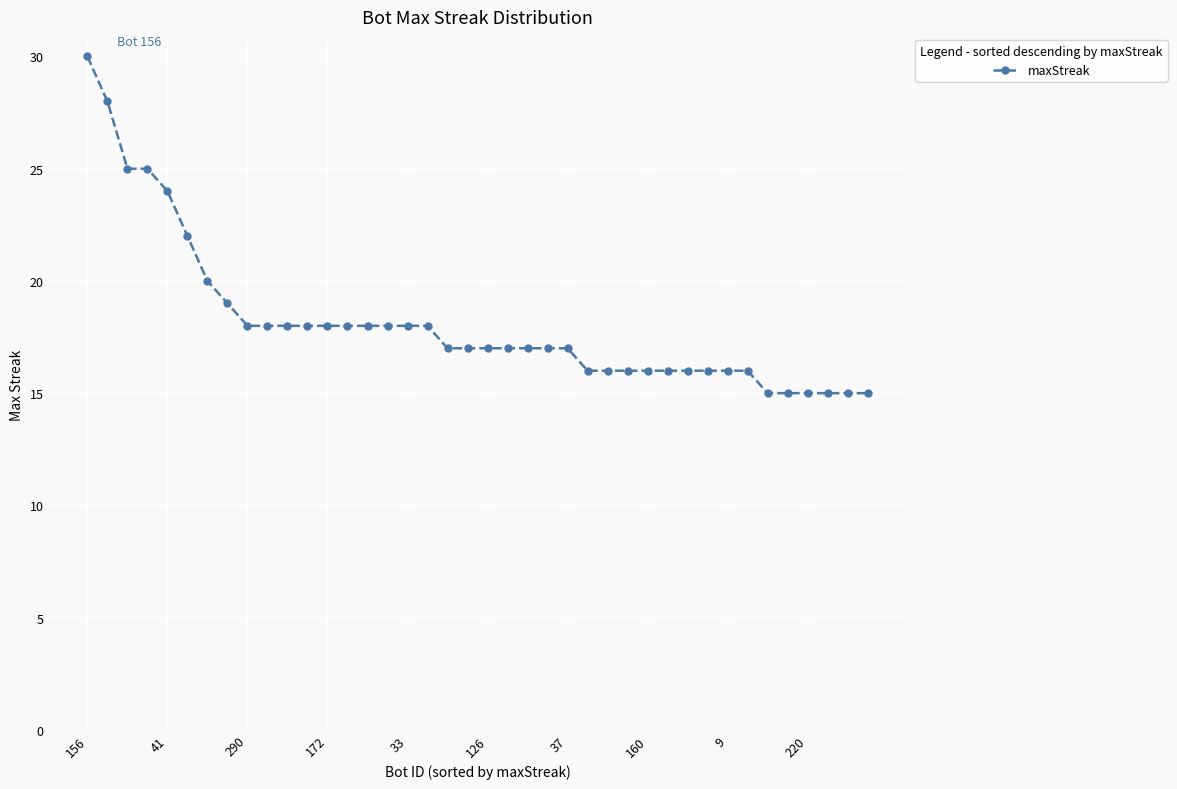

What is the smallest value displayed?

15